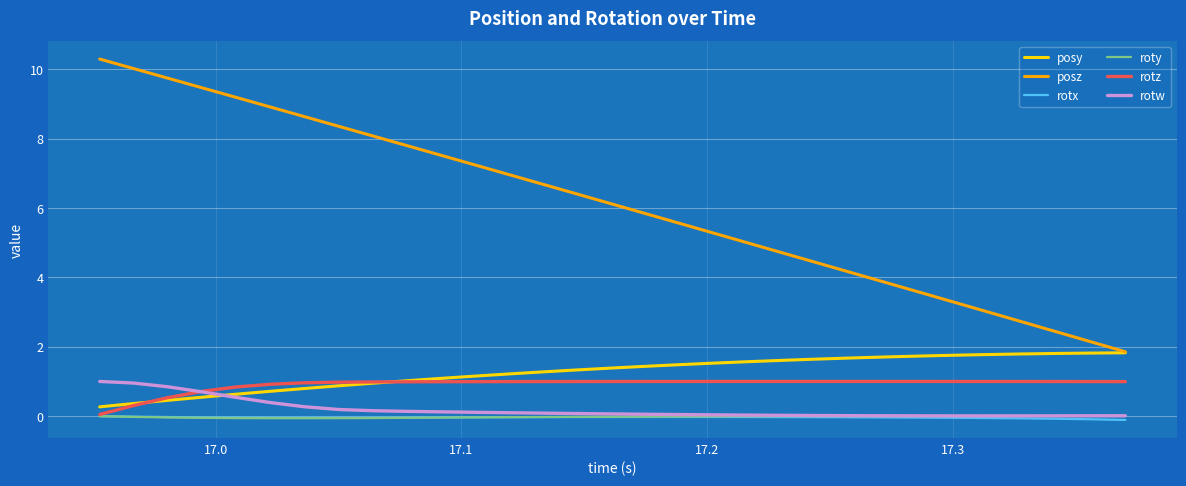

How many lines are shown in the chart?

6